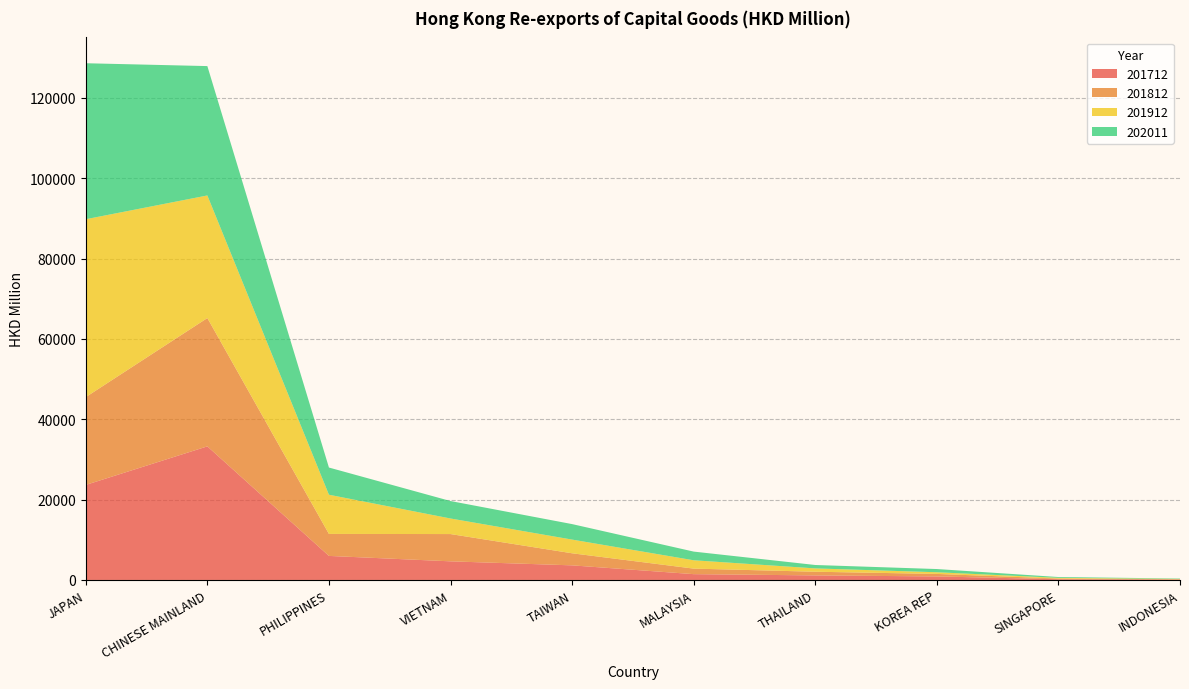

Reading right to left, what are all the values shown in this chart?

201712: 98.0	185.8	878.6	1134.5	1447.7	3635.9	4636.2	5987.1	33254.9	23658.0
201812: 78.6	169.0	625.1	916.6	1378.6	3005.1	6790.9	5472.1	31939.4	21855.6
201912: 86.5	174.9	417.2	827.9	2075.6	3409.3	3874.0	9756.7	30511.5	44276.8
202011: 97.2	201.1	797.8	847.1	2159.3	3856.3	4343.4	6767.4	32199.3	38823.1